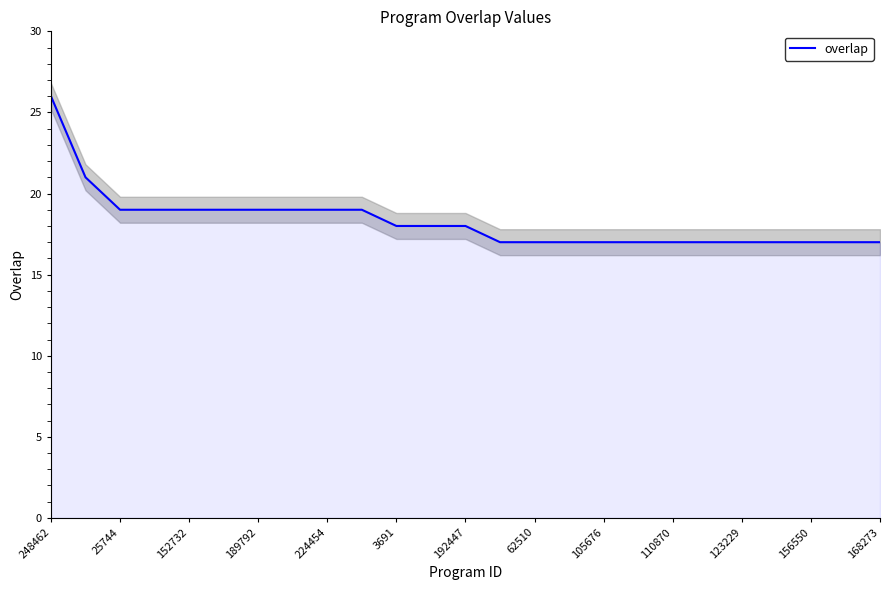

What is the difference between the maximum and minimum values?

9